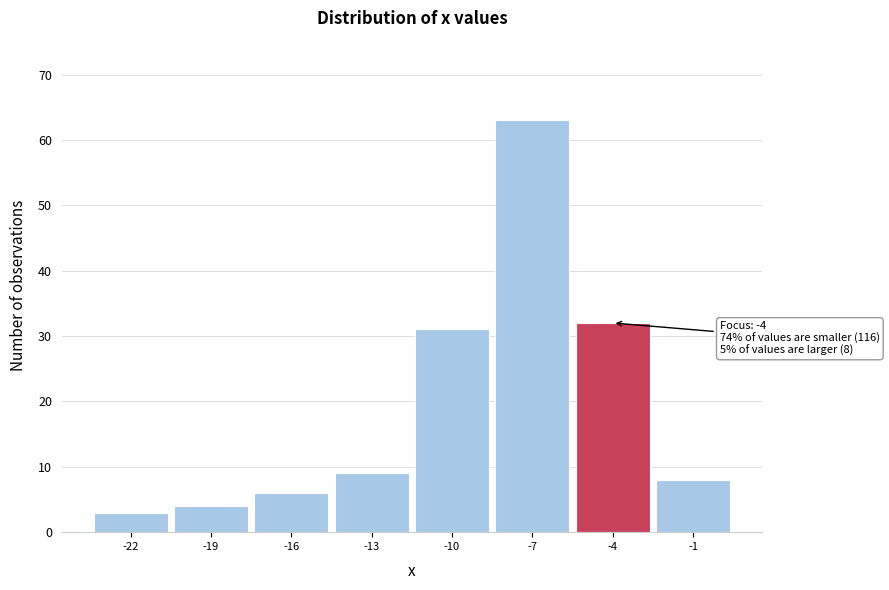

Which range on the x-axis has the tallest bar?

-8.5 to -5.5